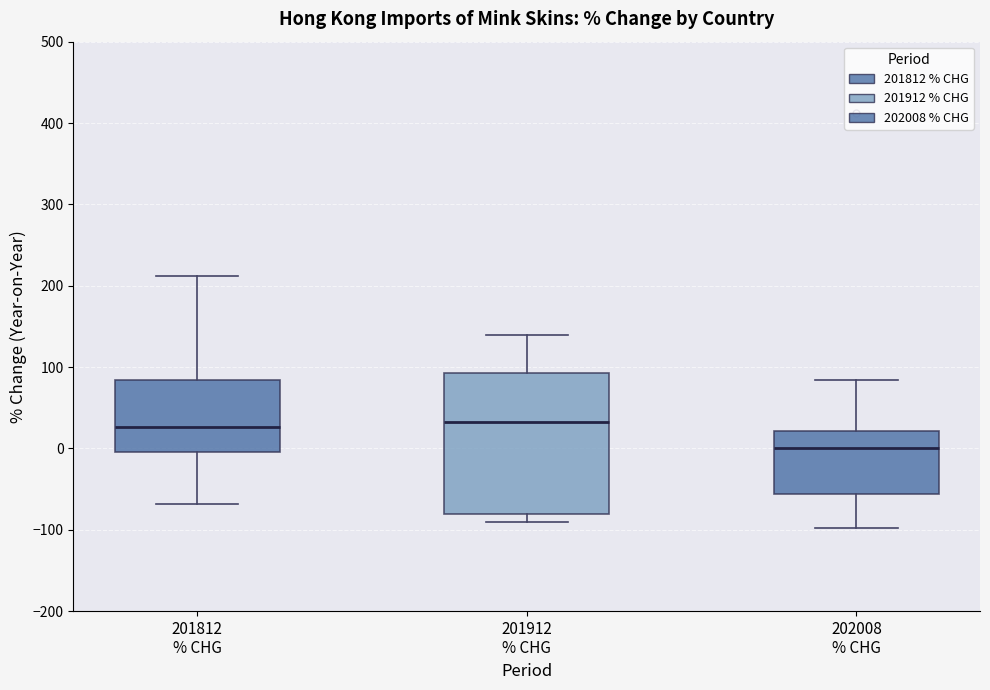

Comparing the boxes themselves (not the whiskers), which one is the tallest?

201912 % CHG